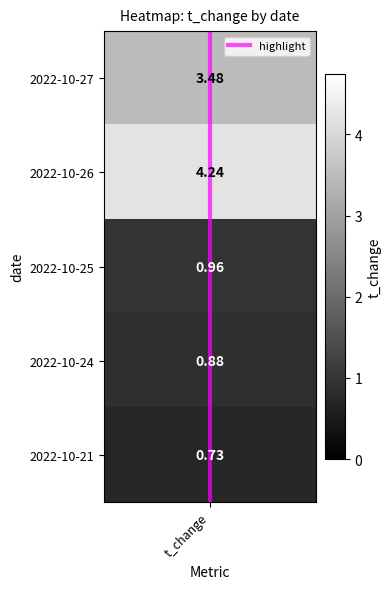

Rank the categories by value from highest to lowest.

t_change, t_change